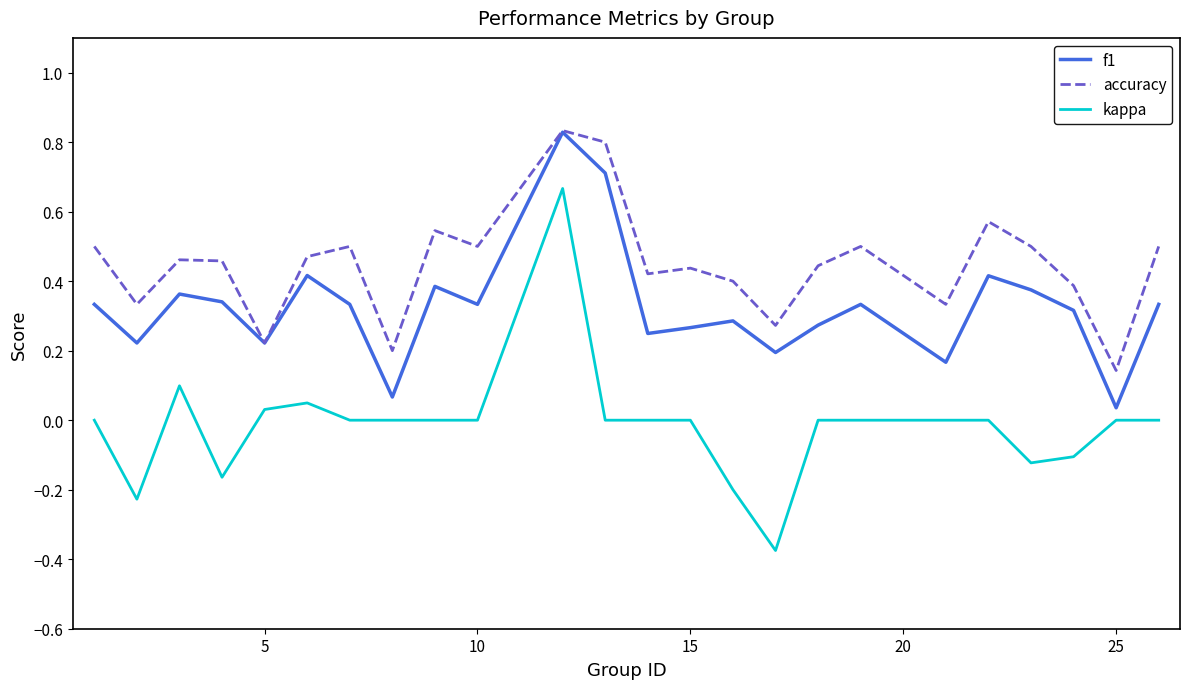

Which series has the widest spread of values?

kappa